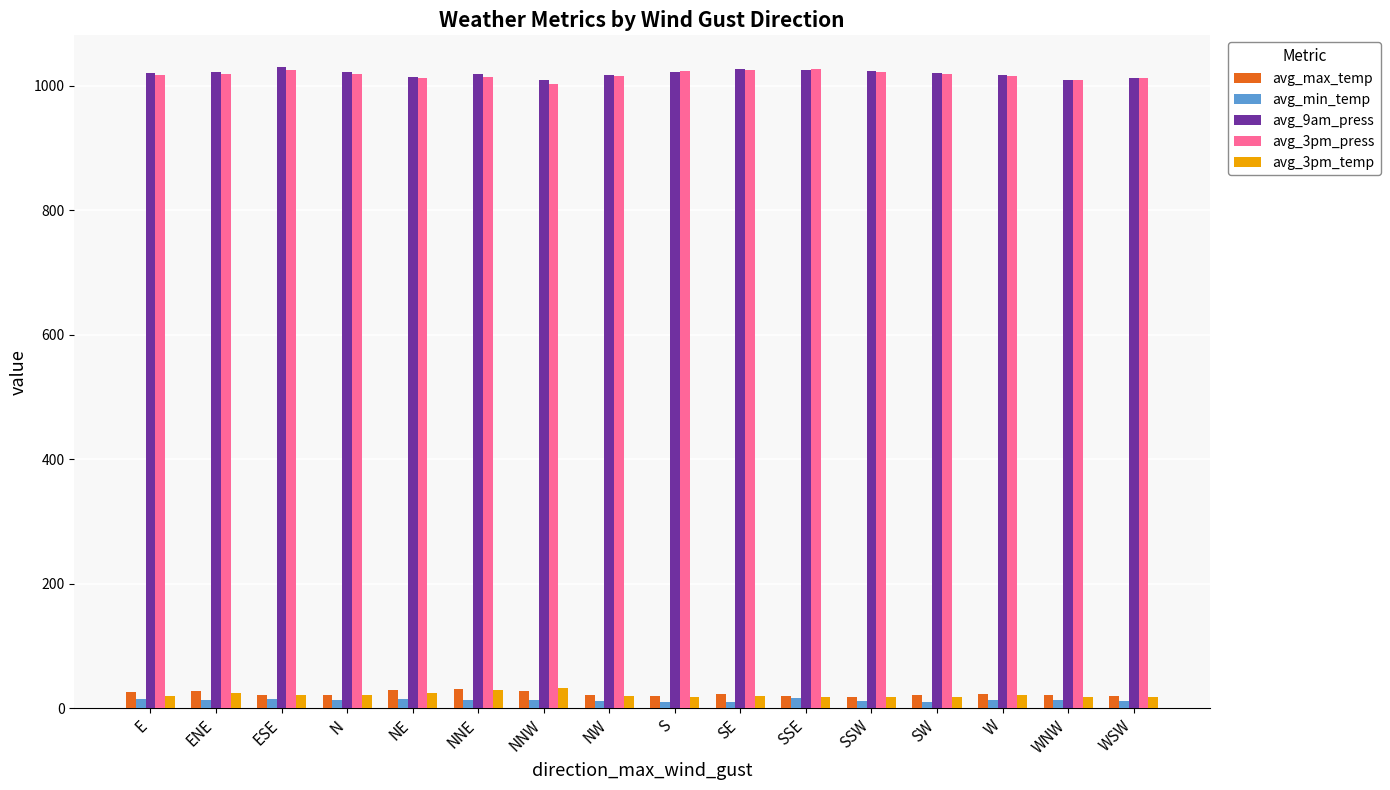

Where does the avg_3pm_temp series first go above 19?

ENE